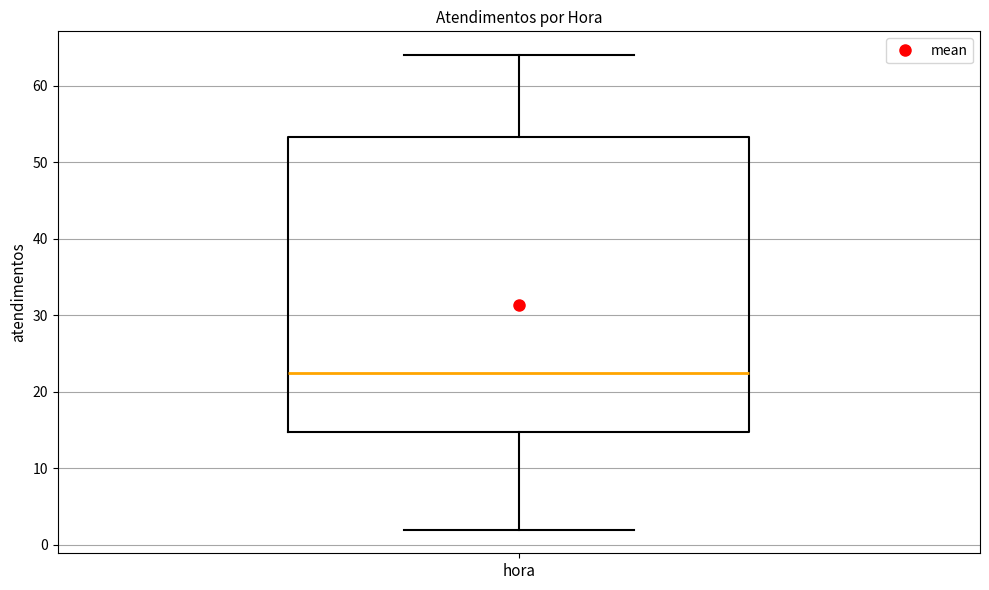

Read this box plot against the y-axis: the position of the median line, the range covered by the box, and the ends of both whiskers. The values are not printed on the chart, so give them approximately, as read against the axis.

median 23, box 15 to 53, whiskers 2 to 64